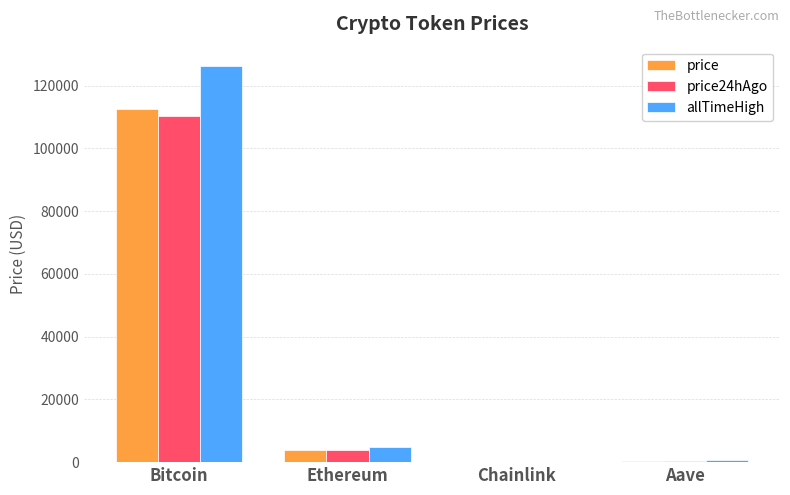

What is the average value of the price24hAgo series?

28583.4